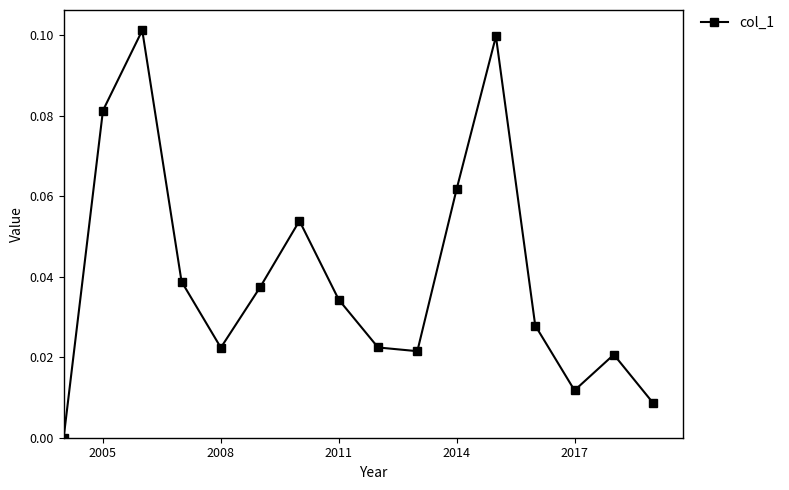

How many interior local peaks (higher than both neighbors) does the data have?

4